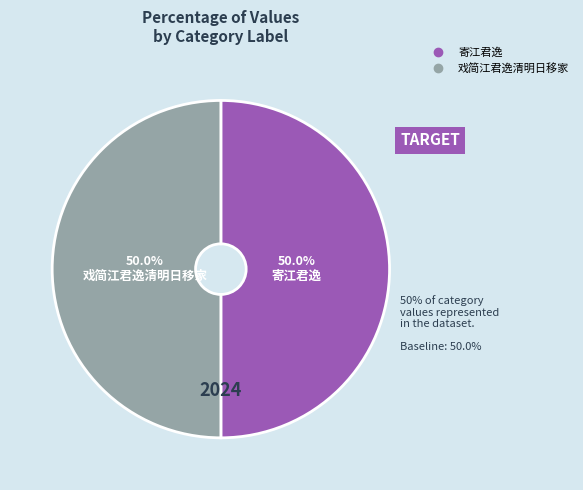

To the nearest percent, what portion does 戏简江君逸清明日移家 represent?

50%